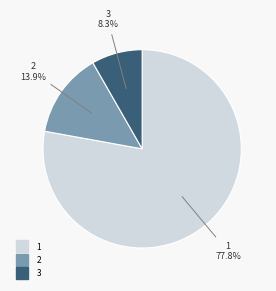

To the nearest percent, what percentage of the pie is 2?

14%